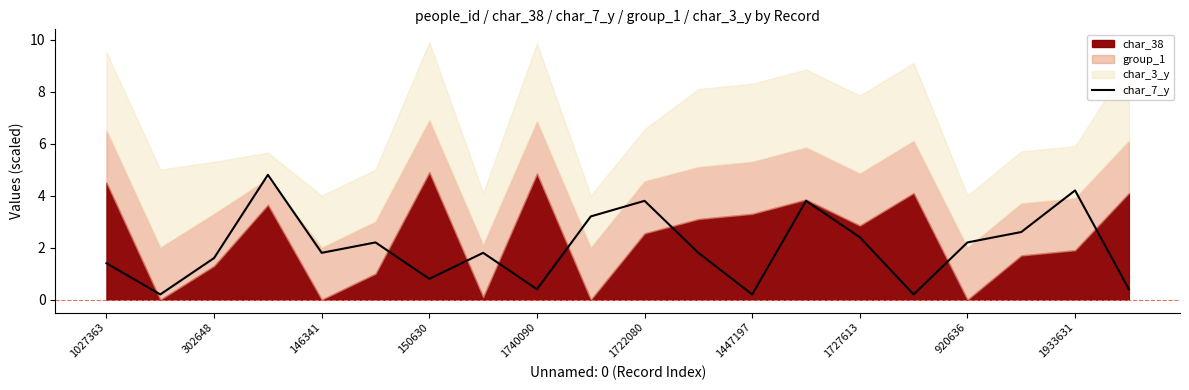

What is the maximum value for char_7_y?

4.8